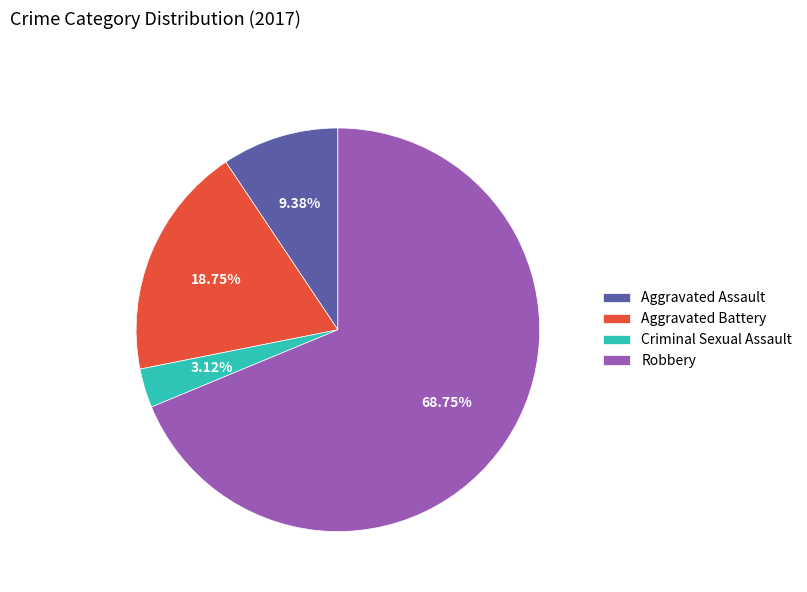

Rank the categories by value from highest to lowest.

Robbery, Aggravated Battery, Aggravated Assault, Criminal Sexual Assault